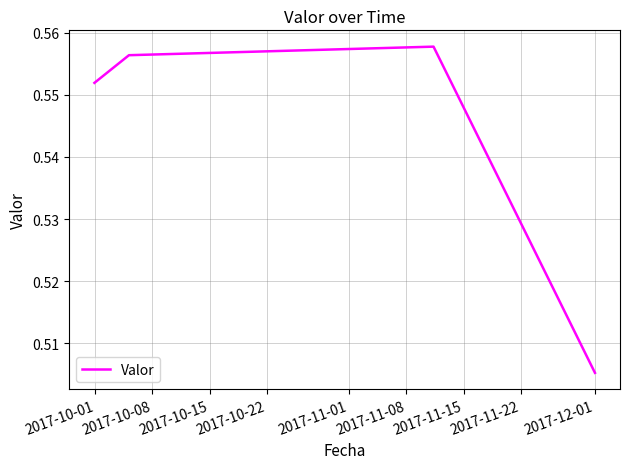

What is the sum of all values?

2.2